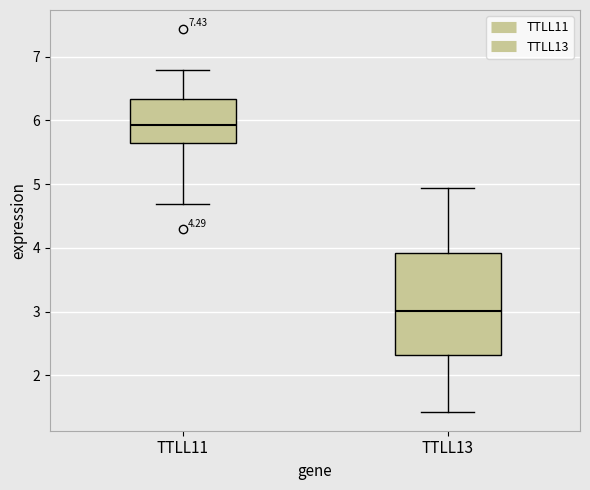

Reading left to right, transcribe this box plot: for each box, give where its median line is, the range the box spans, and where its two whiskers end, as read against the y-axis. The values are not printed on the chart, so give them approximately, as read against the axis.

TTLL11: median 5.9, box 5.6 to 6.3, whiskers 4.7 to 6.8
TTLL13: median 3.0, box 2.3 to 3.9, whiskers 1.4 to 4.9